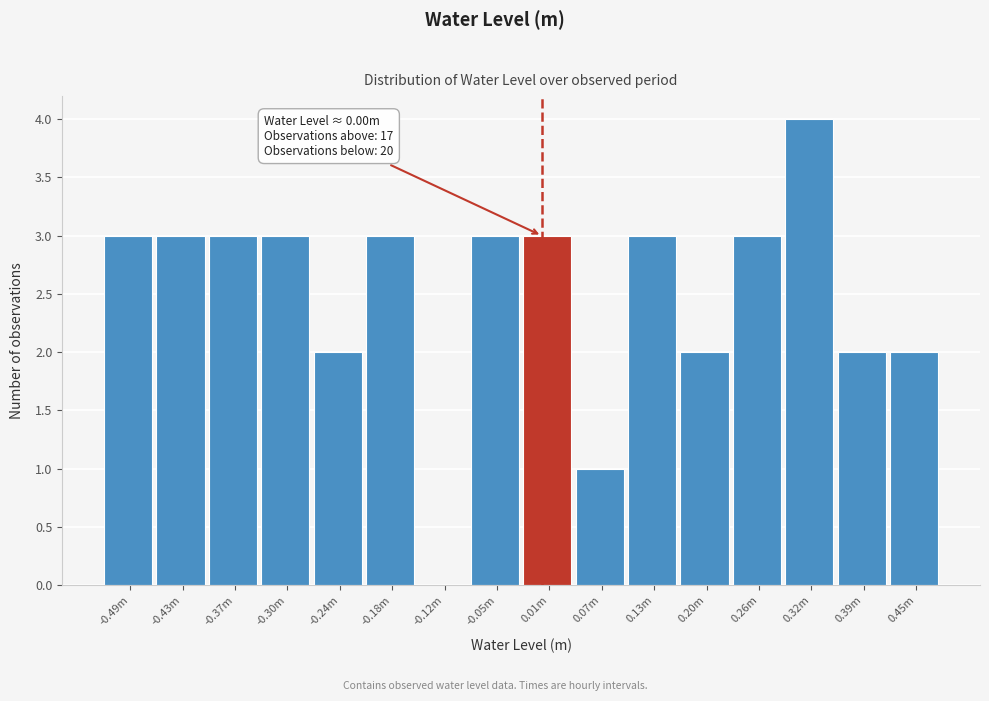

Reading left to right, transcribe all the data shown in this chart.

-0.49m=3	-0.43m=3	-0.37m=3	-0.30m=3	-0.24m=2	-0.18m=3	-0.12m=0	-0.05m=3	0.01m=3	0.07m=1	0.13m=3	0.20m=2	0.26m=3	0.32m=4	0.39m=2	0.45m=2